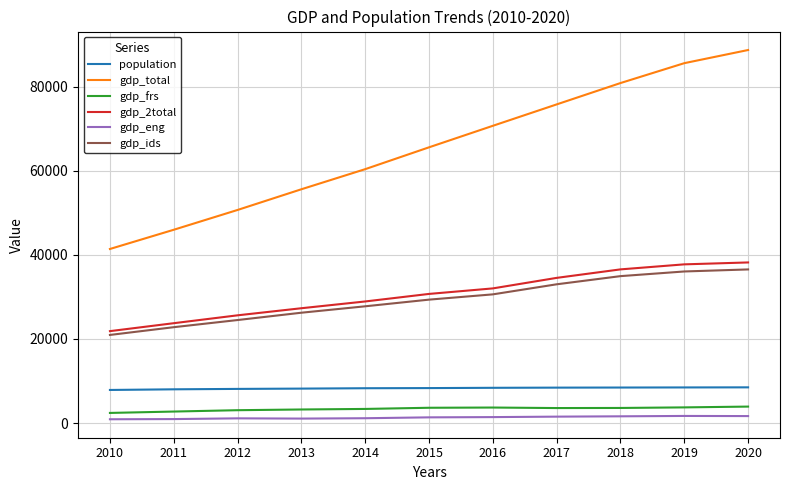

Which series has the largest total across all categories?

gdp_total